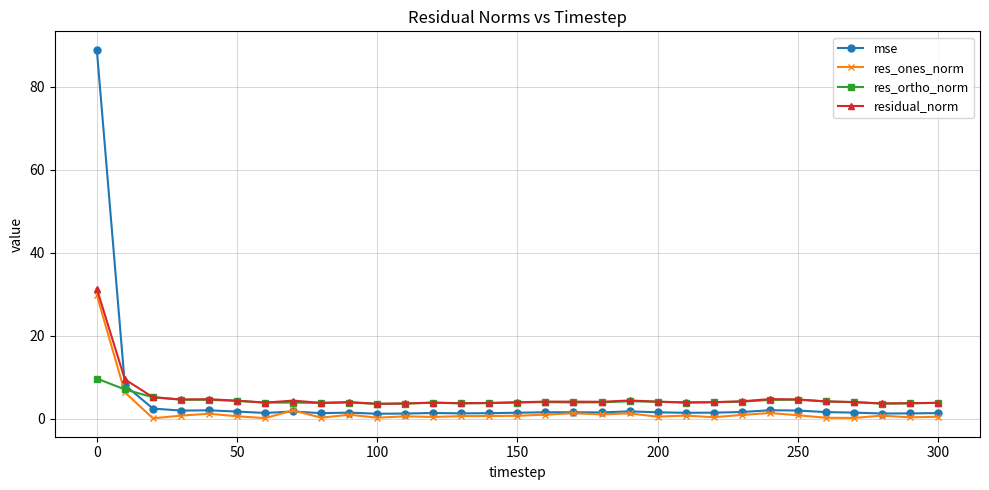

What is the lowest value of the res_ortho_norm series?

3.5